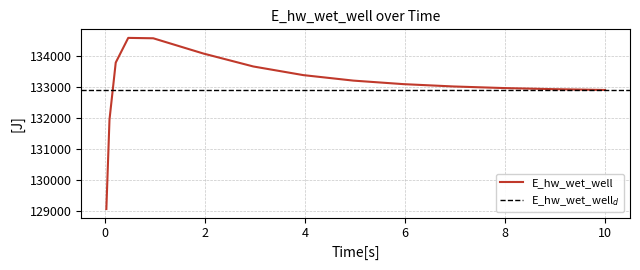

What is the change in value from 0.96875 to 6.96875?

-1554.4